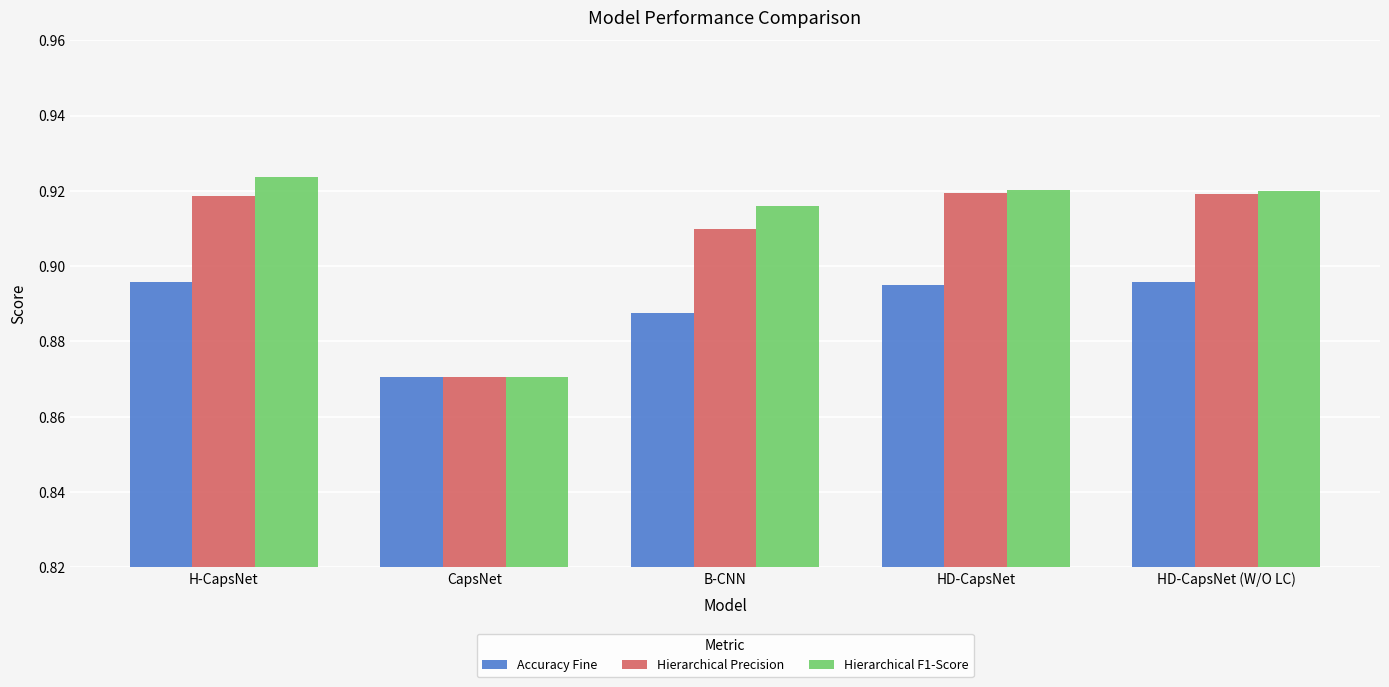

Count the Accuracy Fine values in the range 0 to 1.

5